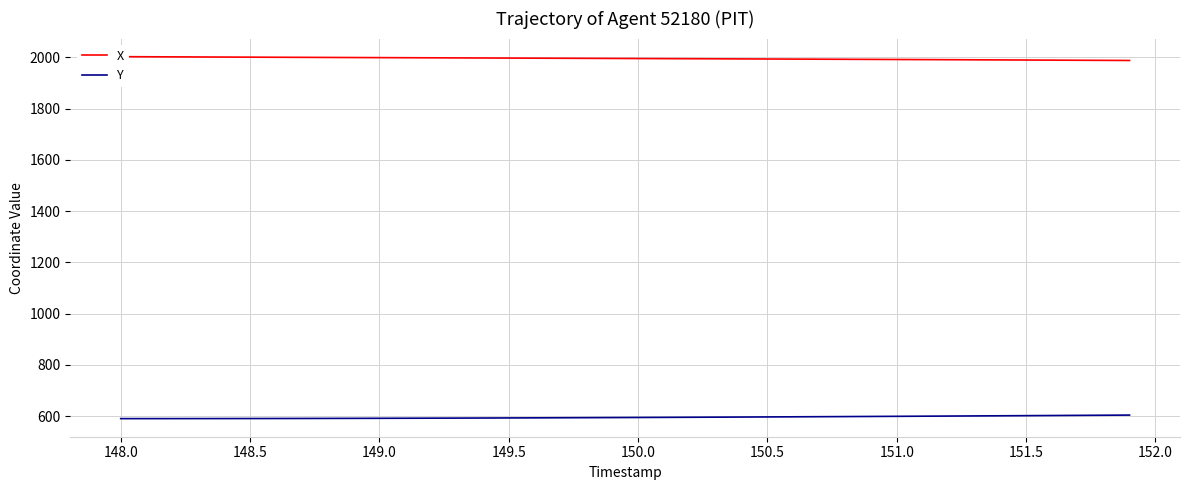

What is the maximum value for Y?

604.7